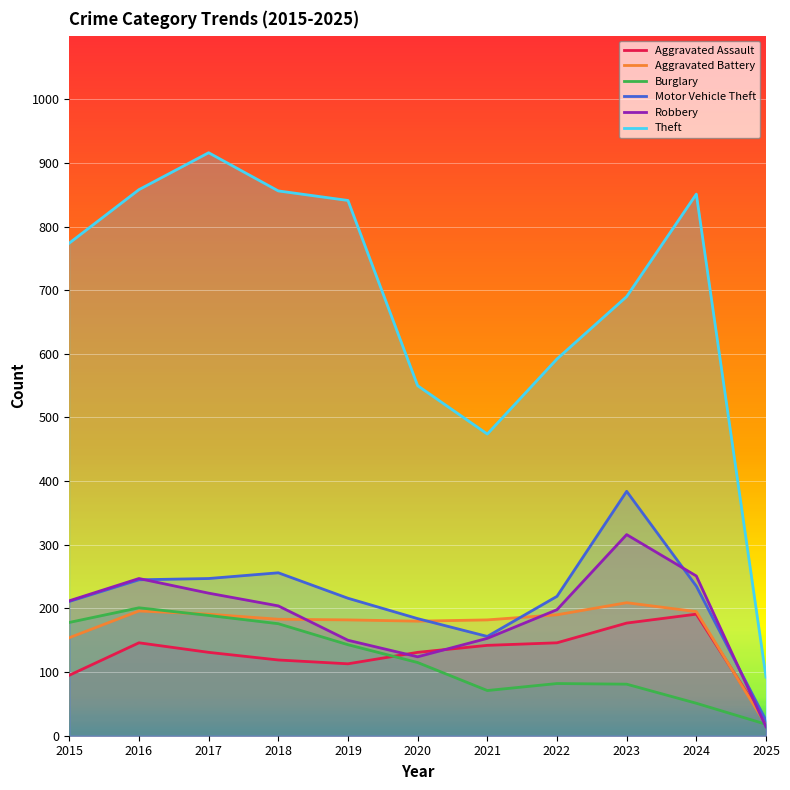

How many data points in Robbery are less than 204?

5